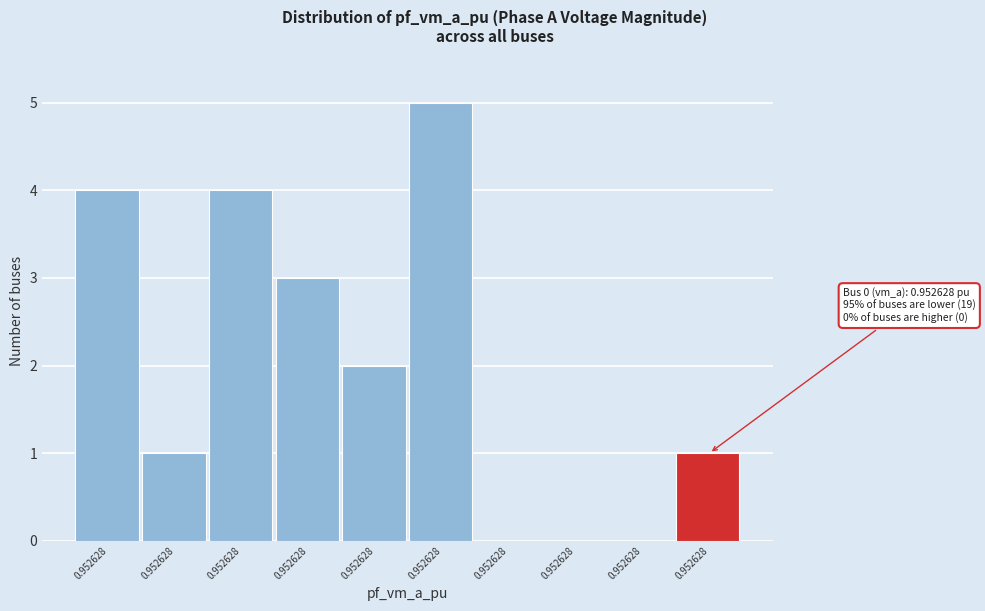

How many categories are shown in the chart?

10